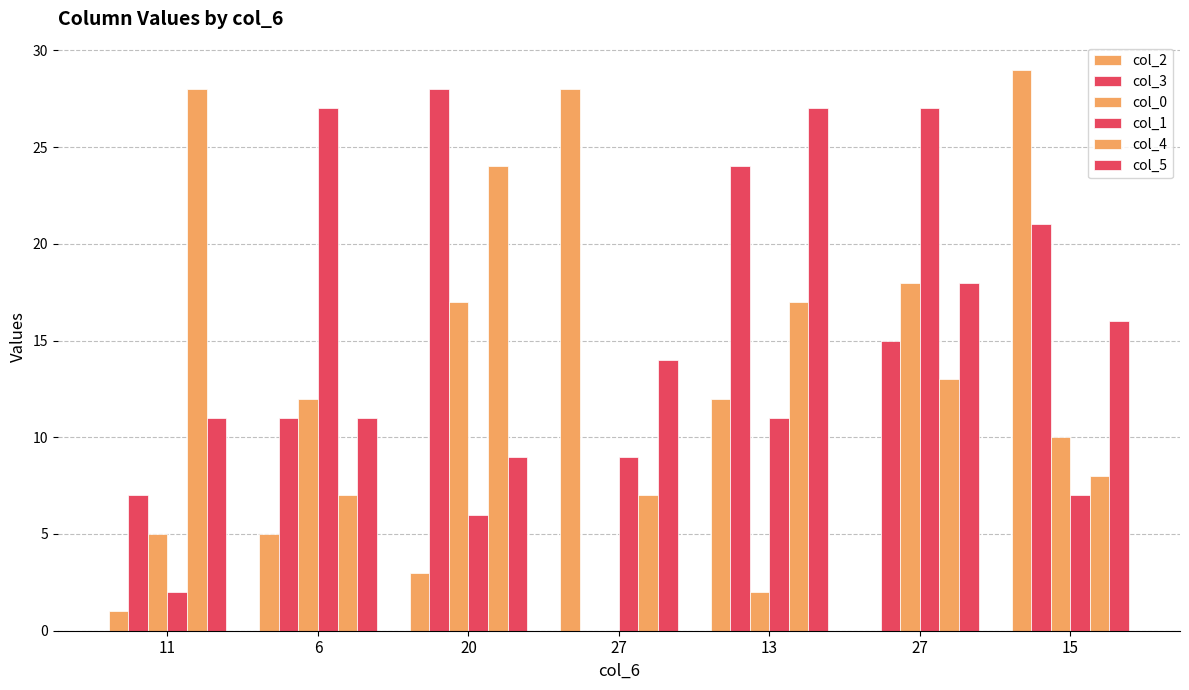

How many groups of bars are there?

7